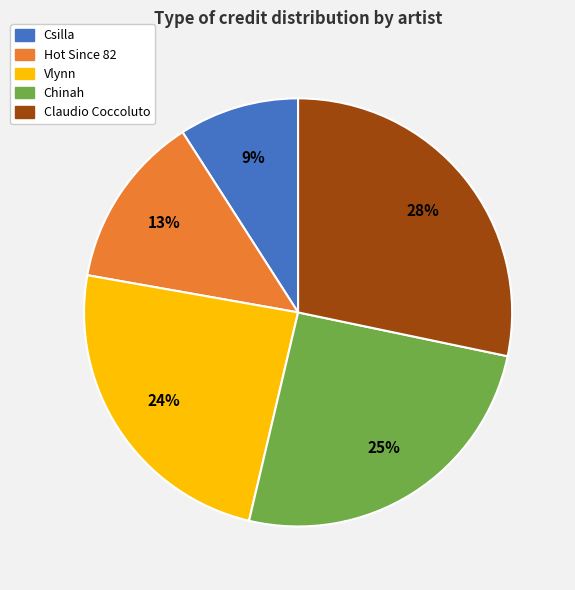

What percentage is the Vlynn slice, to the nearest percent?

24%